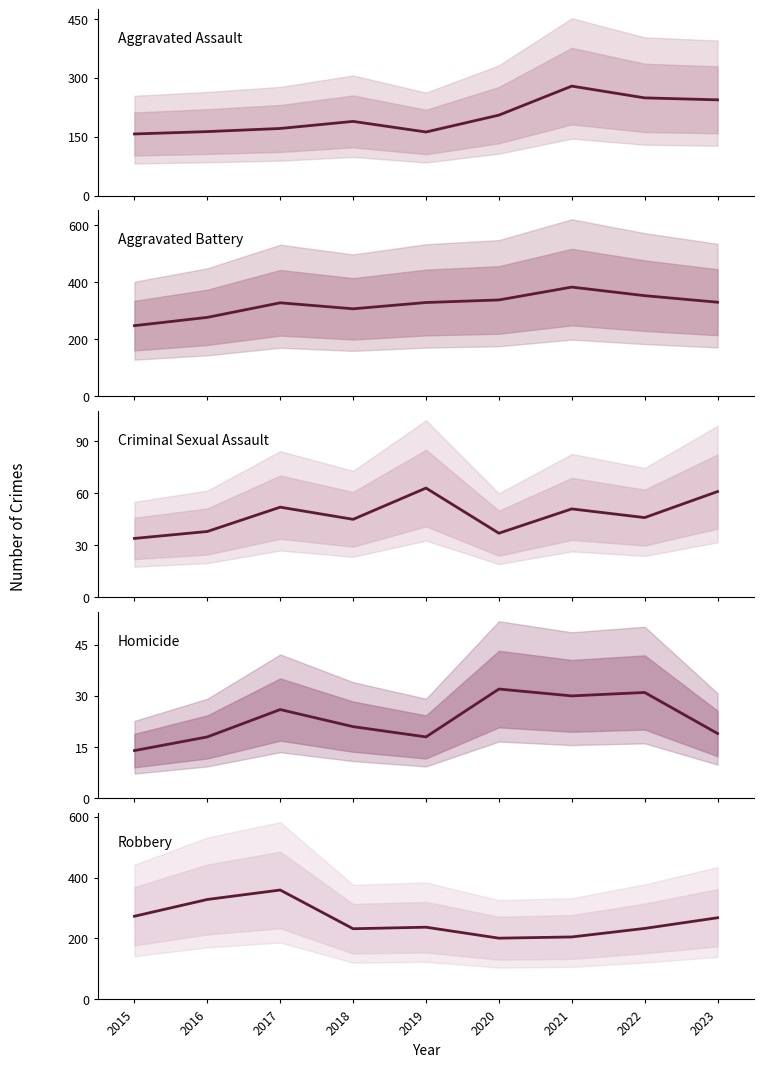

Reading left to right, extract all data points from this chart.

Aggravated Assault: 2015=157	2016=163	2017=171	2018=189	2019=162	2020=205	2021=279	2022=249	2023=244
Aggravated Battery: 2015=248	2016=277	2017=328	2018=307	2019=329	2020=338	2021=383	2022=353	2023=330
Criminal Sexual Assault: 2015=34	2016=38	2017=52	2018=45	2019=63	2020=37	2021=51	2022=46	2023=61
Homicide: 2015=14	2016=18	2017=26	2018=21	2019=18	2020=32	2021=30	2022=31	2023=19
Robbery: 2015=273	2016=328	2017=359	2018=232	2019=237	2020=201	2021=205	2022=233	2023=268